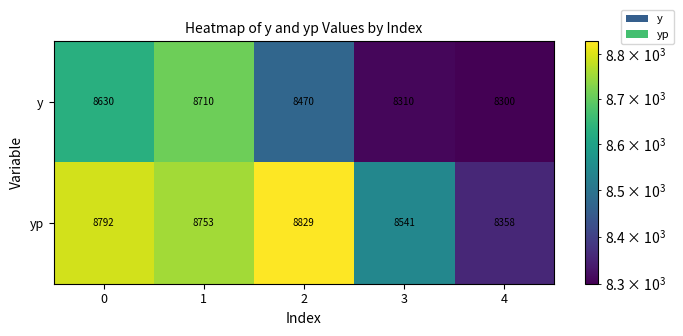

What is the average value of the yp series?

8655